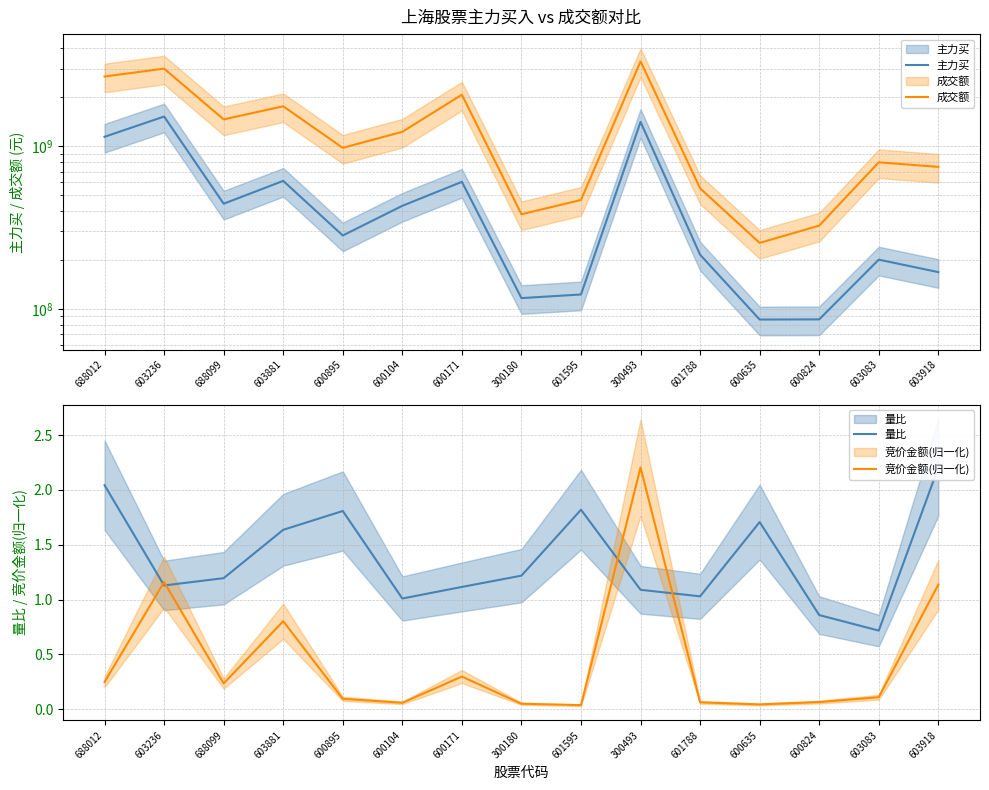

Reading left to right, what are all the values shown in this chart?

主力买: 688012=1144660720.0	603236=1524567794.0	688099=443973960.0	603881=613444357.0	600895=283147031.0	600104=430971155.0	600171=605203506.0	300180=116748029.0	601595=122873920.0	300493=1412280664.0	601788=215730787.0	600635=86201780.0	600824=86410903.0	603083=201178438.0	603918=168702337.0
成交额: 688012=2685873641.0	603236=3004396838.0	688099=1464349400.0	603881=1762361141.0	600895=978833548.0	600104=1228558688.0	600171=2076194328.0	300180=382432102.0	601595=468199049.0	300493=3330110333.0	601788=551936869.0	600635=255016929.0	600824=325556262.0	603083=797759953.0	603918=747978130.0
量比: 688012=2.0	603236=1.1	688099=1.2	603881=1.6	600895=1.8	600104=1.0	600171=1.1	300180=1.2	601595=1.8	300493=1.1	601788=1.0	600635=1.7	600824=0.9	603083=0.7	603918=2.2
竞价金额(归一化): 688012=0.2	603236=1.2	688099=0.2	603881=0.8	600895=0.1	600104=0.1	600171=0.3	300180=0.0	601595=0.0	300493=2.2	601788=0.1	600635=0.0	600824=0.1	603083=0.1	603918=1.1